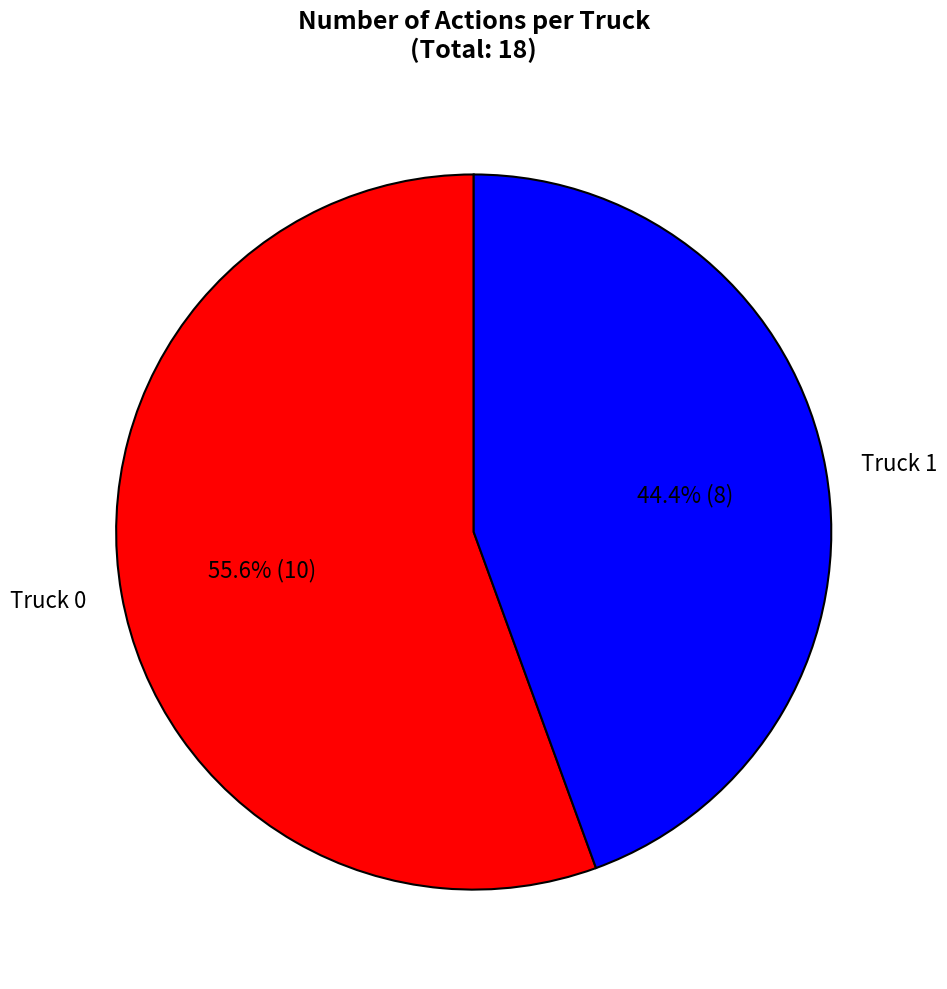

Which category accounts for the majority?

Truck 0